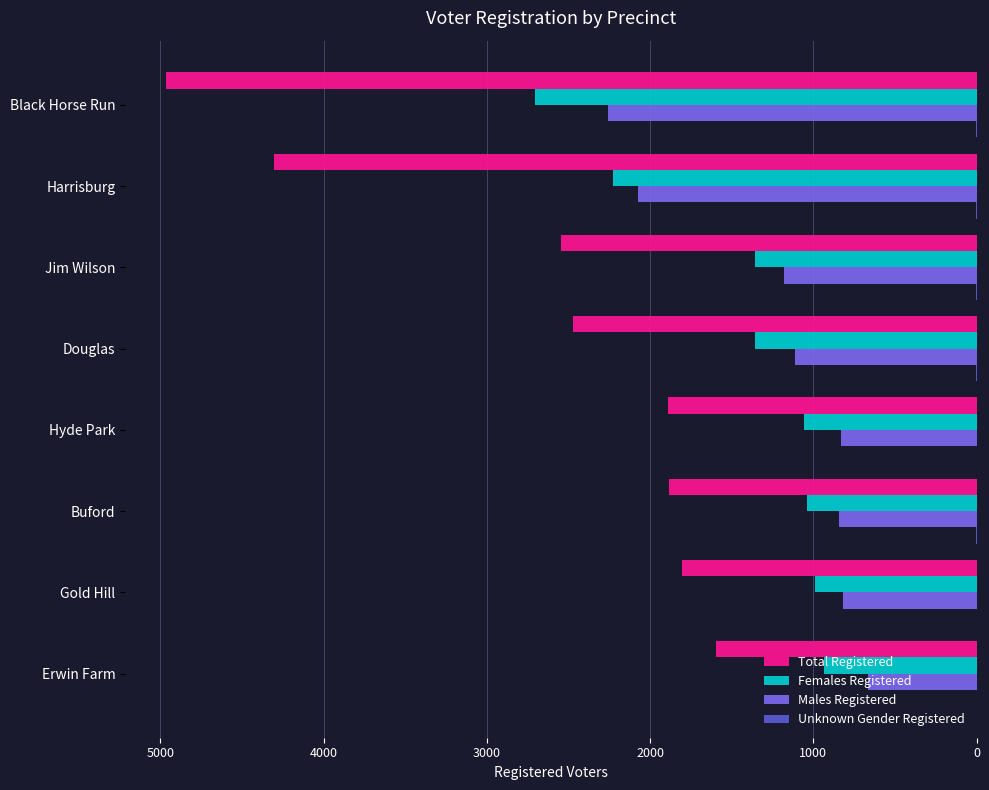

Which series has the largest range (max minus min)?

Total Registered